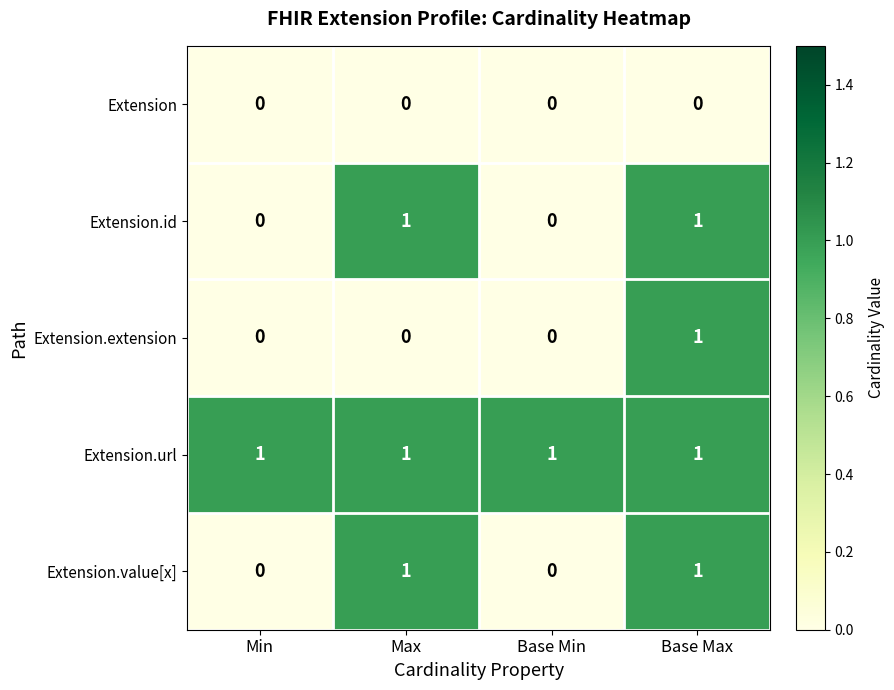

How many Extension.extension values are between 0 and 1?

4